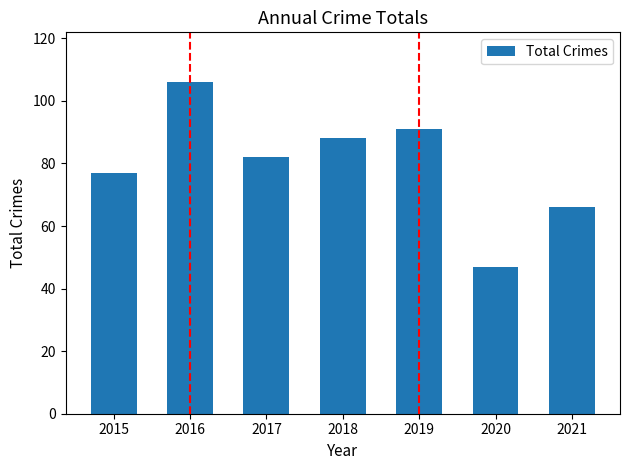

Is it true that the value at 2019 is 91?

True